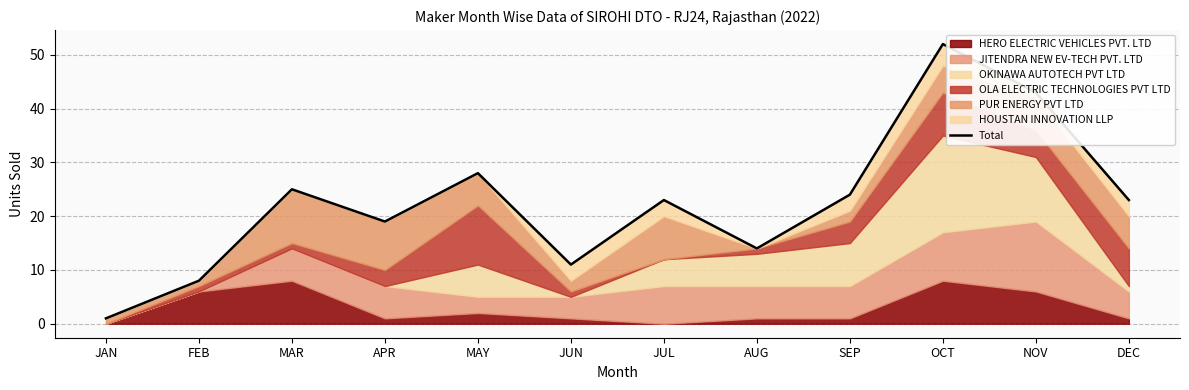

How many values exceed 23?

5